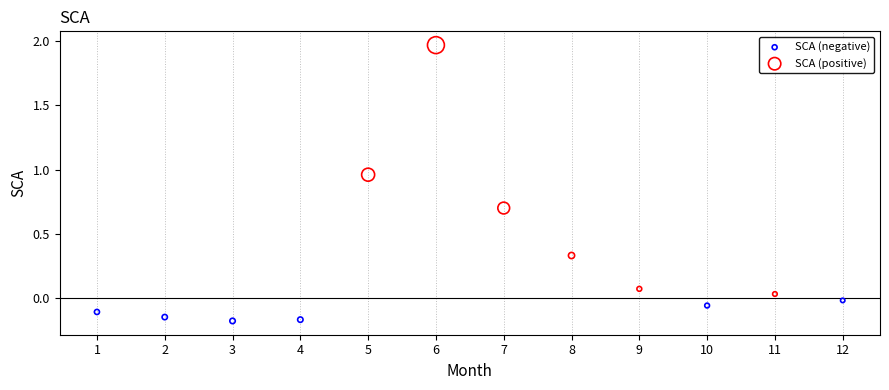

Which series reaches the maximum Y coordinate?

SCA (positive)